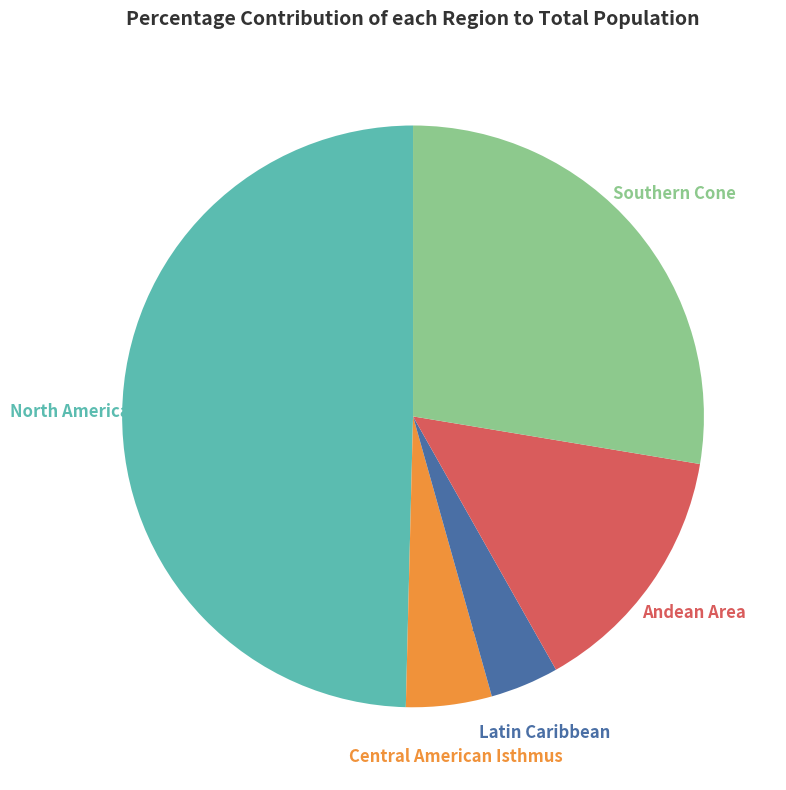

Which has a higher value, Central American Isthmus or North America?

North America